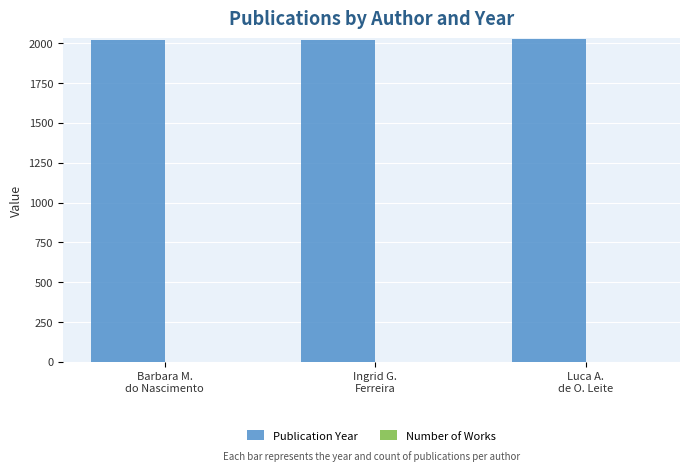

Which series has the largest total across all categories?

Publication Year